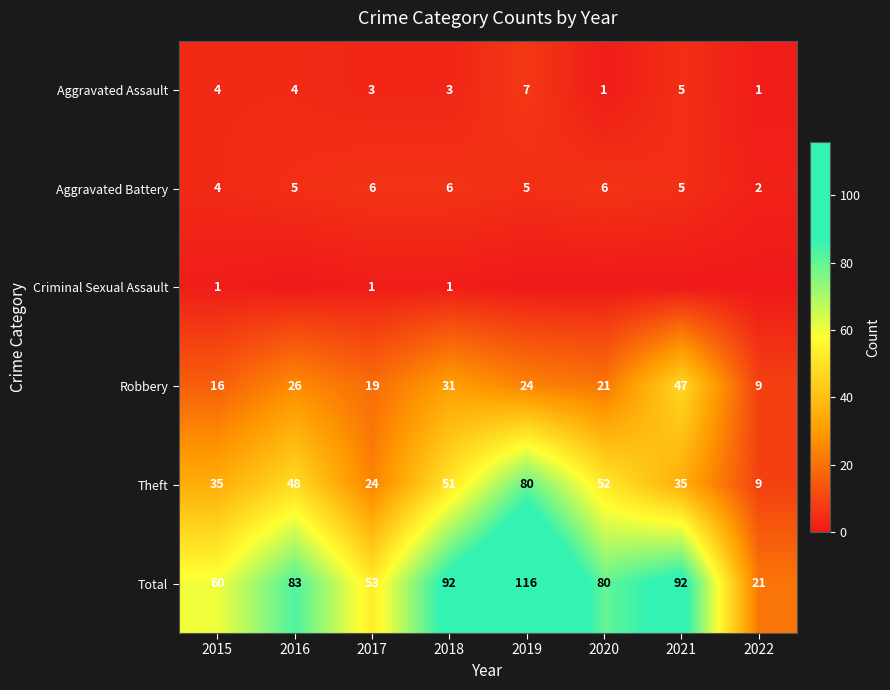

What is the sum of all Aggravated Battery values?

39